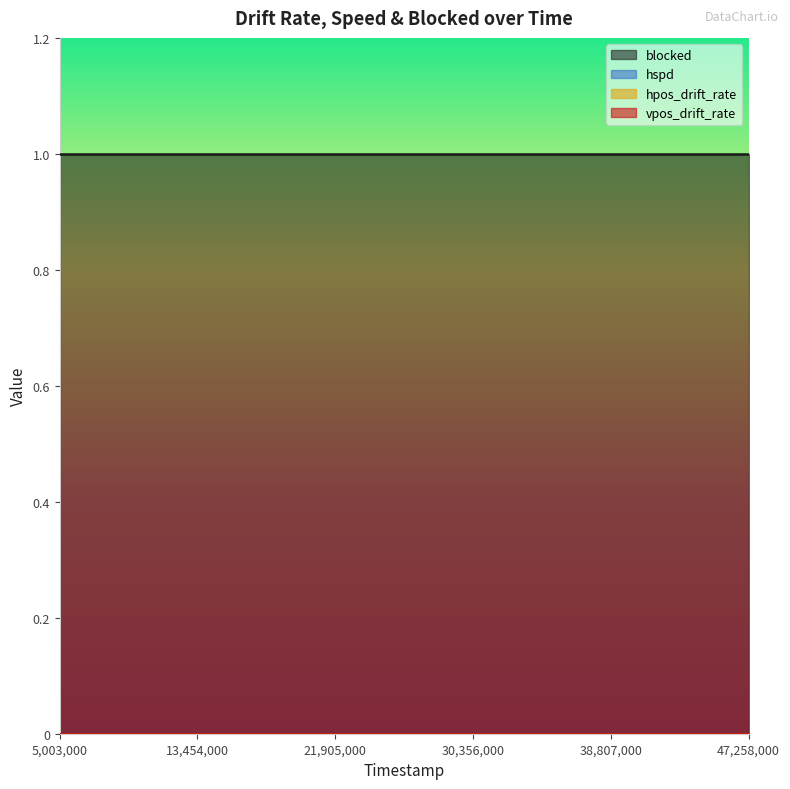

At 10905000, list the series in order from smallest to largest.

hpos_drift_rate, vpos_drift_rate, hspd, blocked